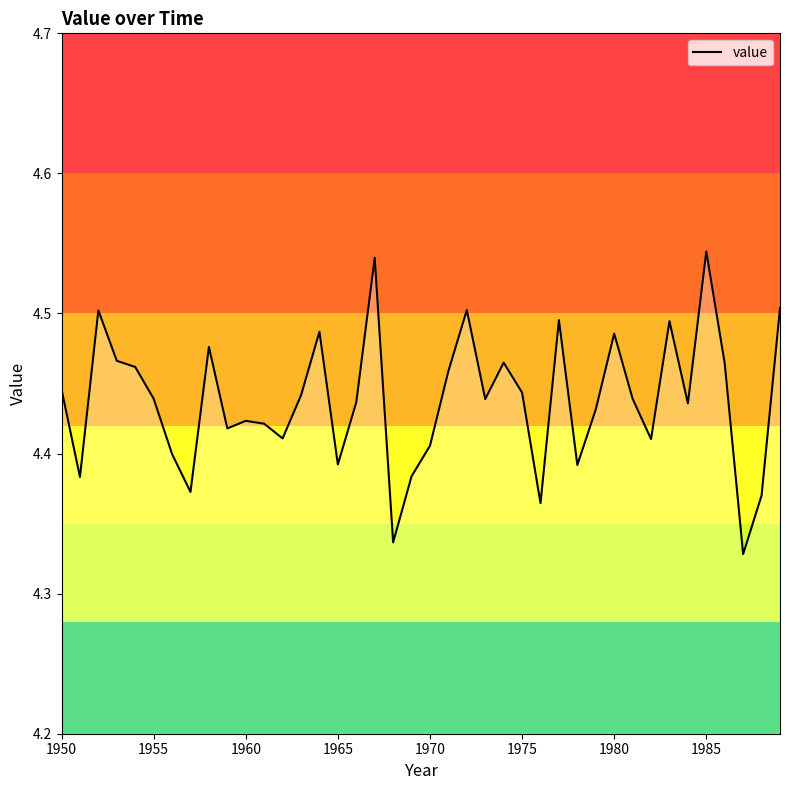

The chart shows a value of 5.8 at 1975. True or false?

False